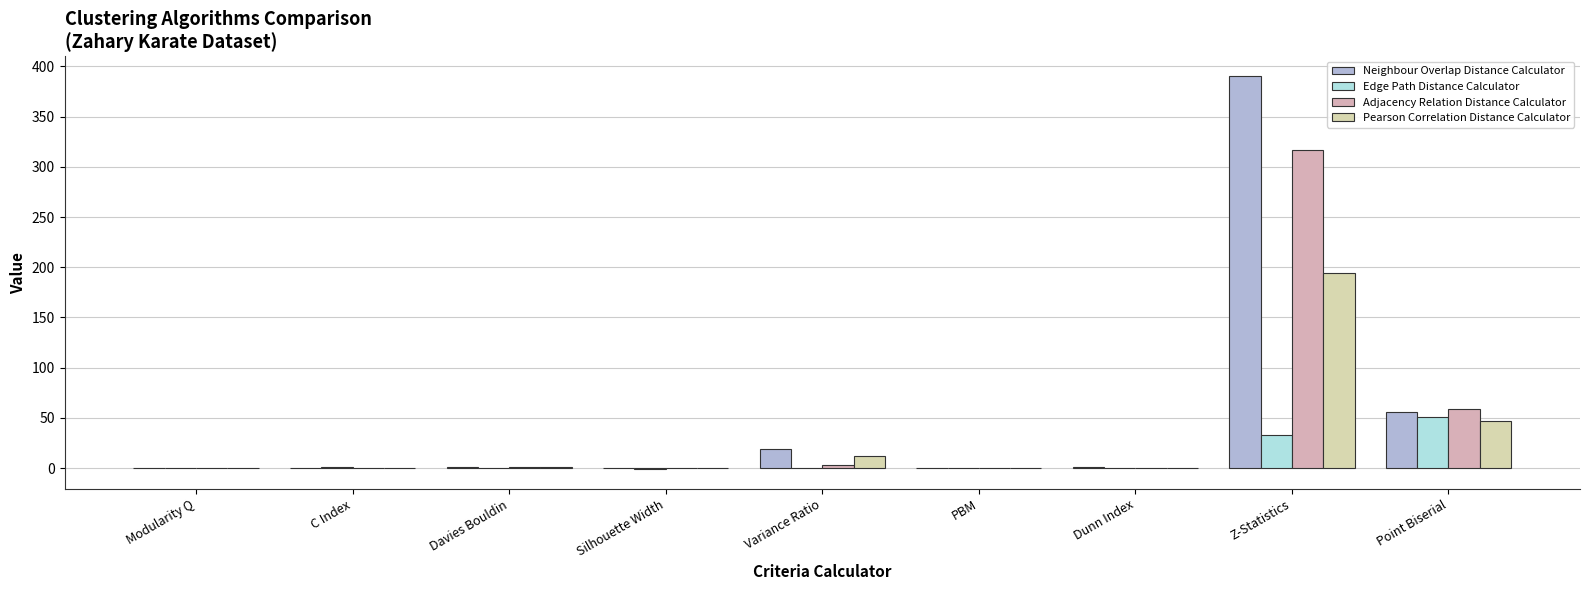

The Pearson Correlation Distance Calculator series shows 0.0 at PBM. True or false?

True